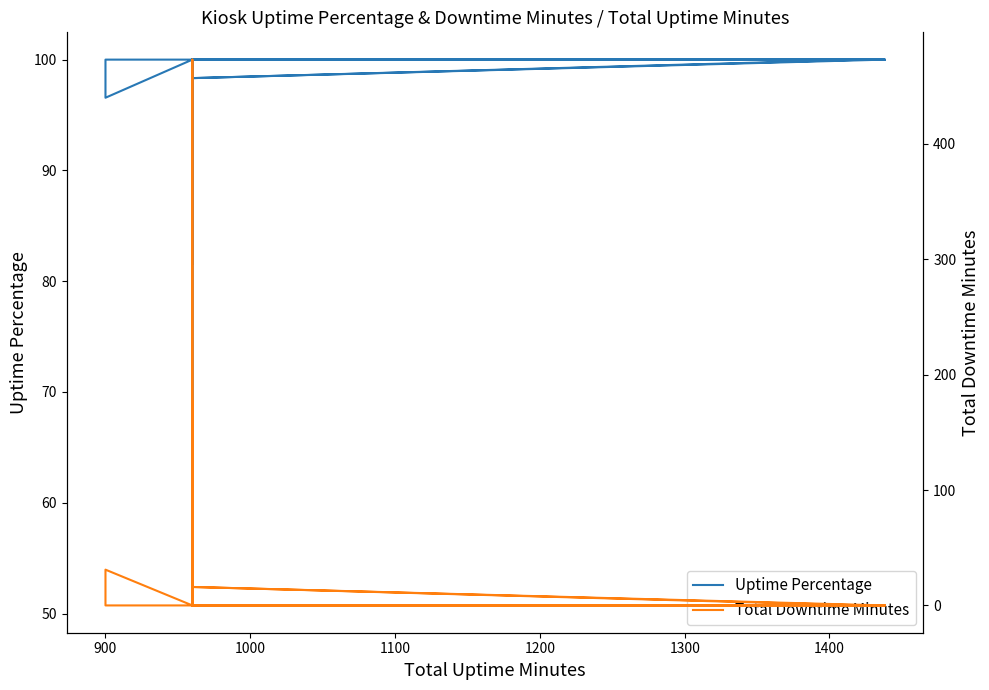

How many interior local peaks does the Uptime Percentage series have?

1